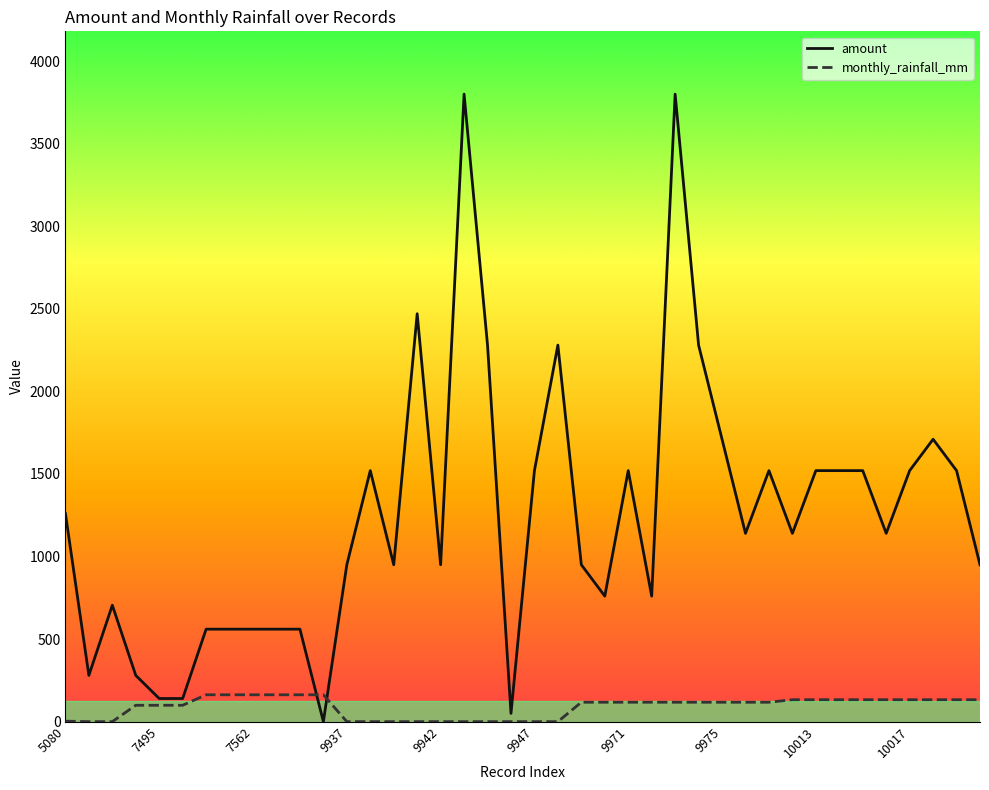

List the series in order of their overall mean, highest first.

amount, monthly_rainfall_mm